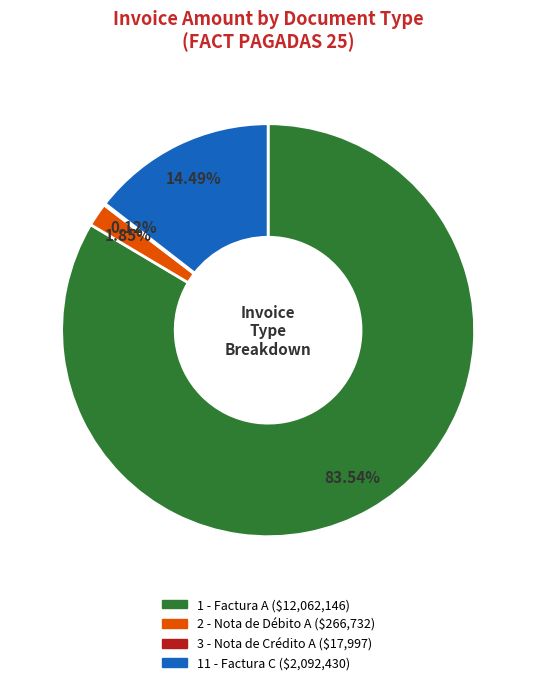

Do 11 - Factura C and 2 - Nota de Débito A together represent more than half of the pie?

No